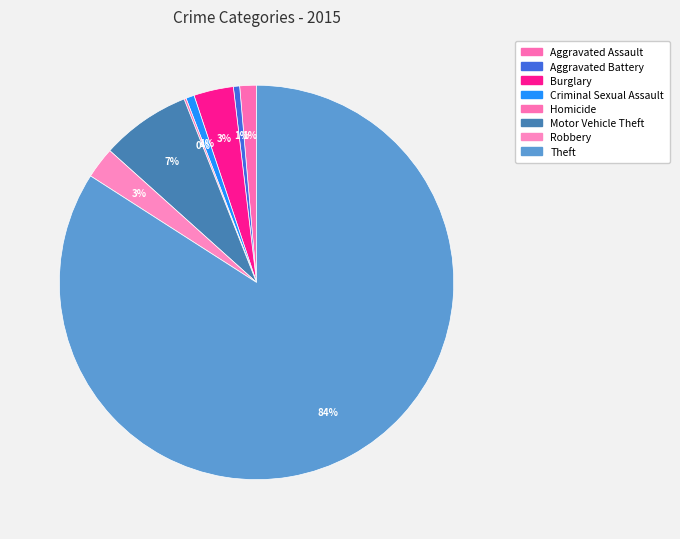

To the nearest percent, what is the combined percentage of Theft and Motor Vehicle Theft?

91%